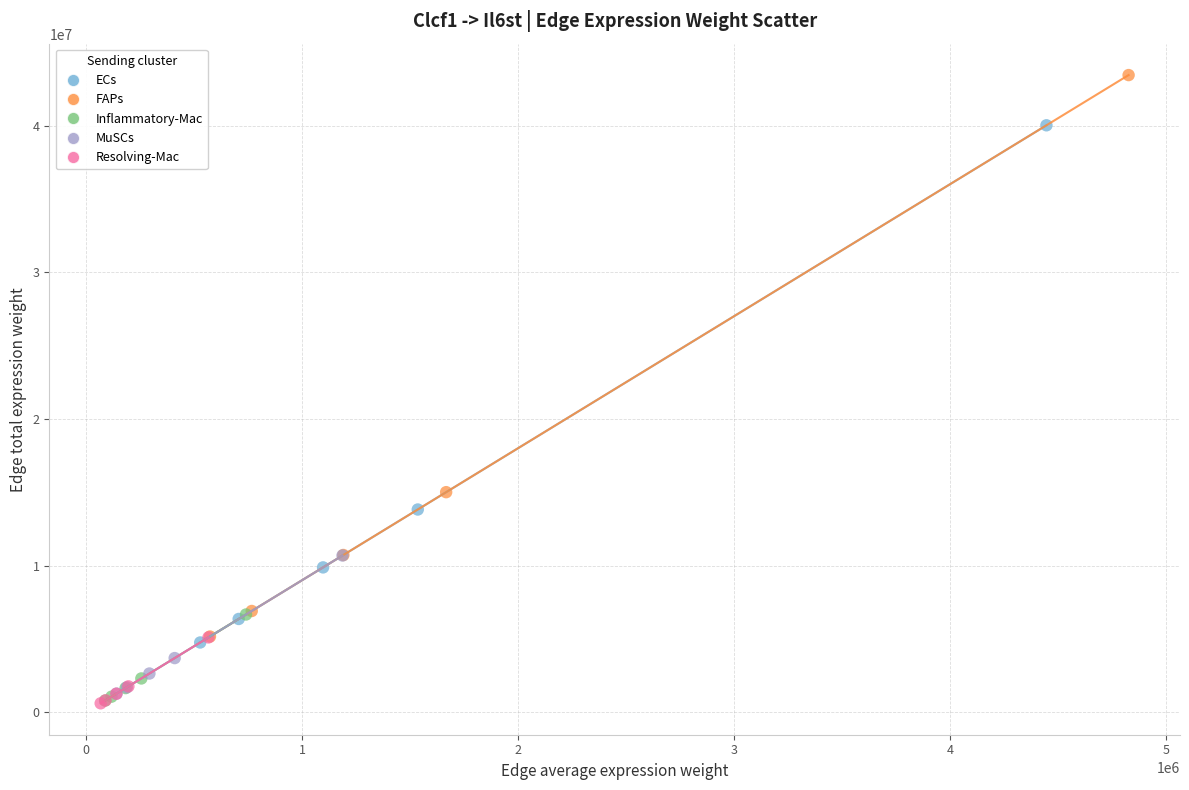

Which series contains the highest Y value?

FAPs